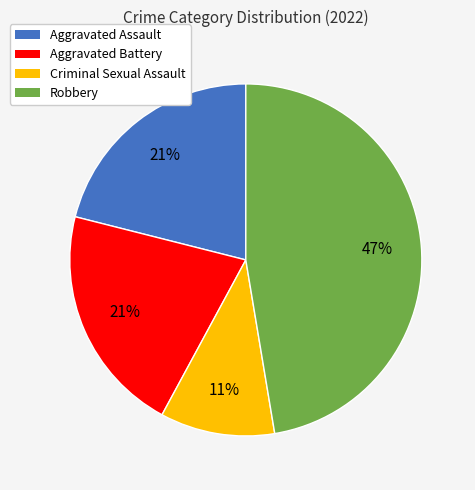

What is the largest slice in the pie chart?

Robbery